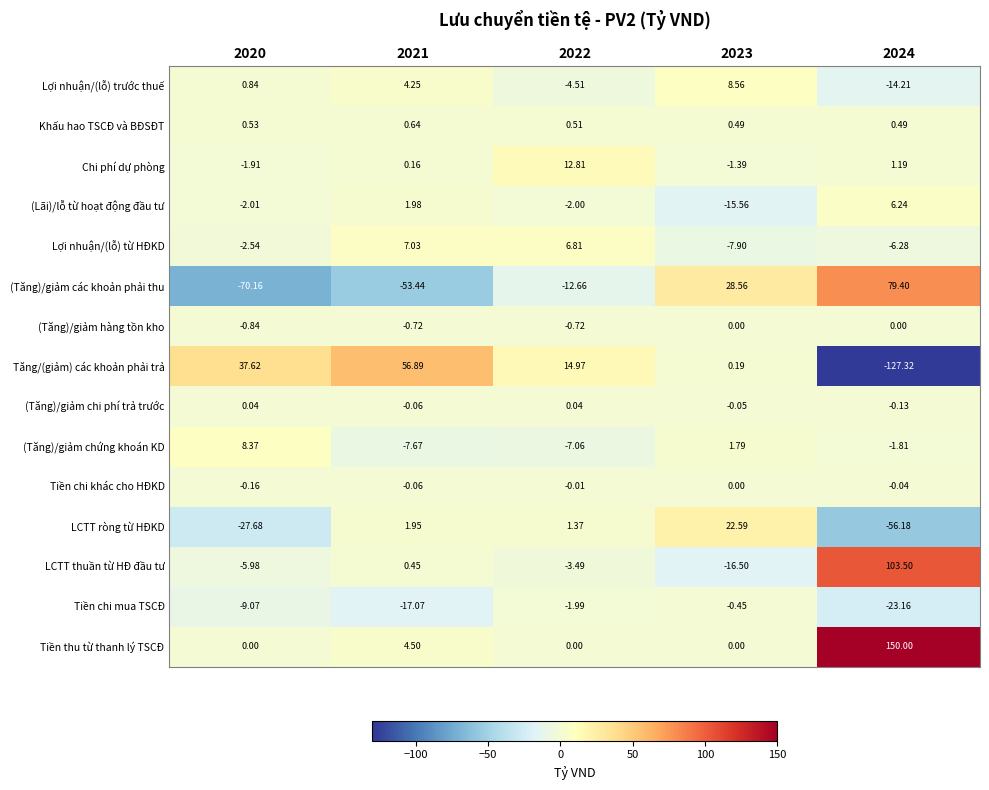

At how many categories does at least one series exceed 23?

4